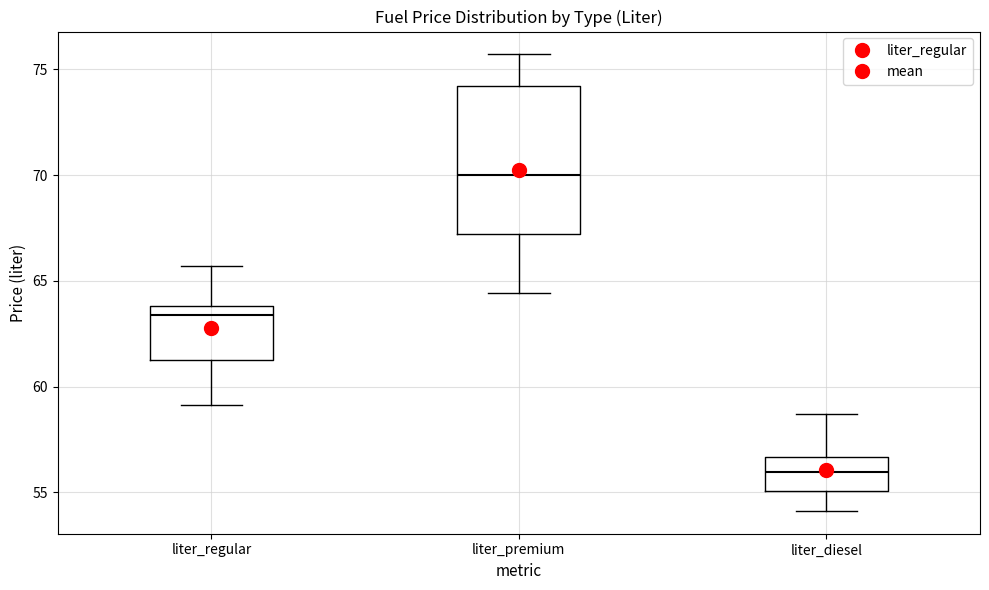

Which box has the highest median line?

liter_premium